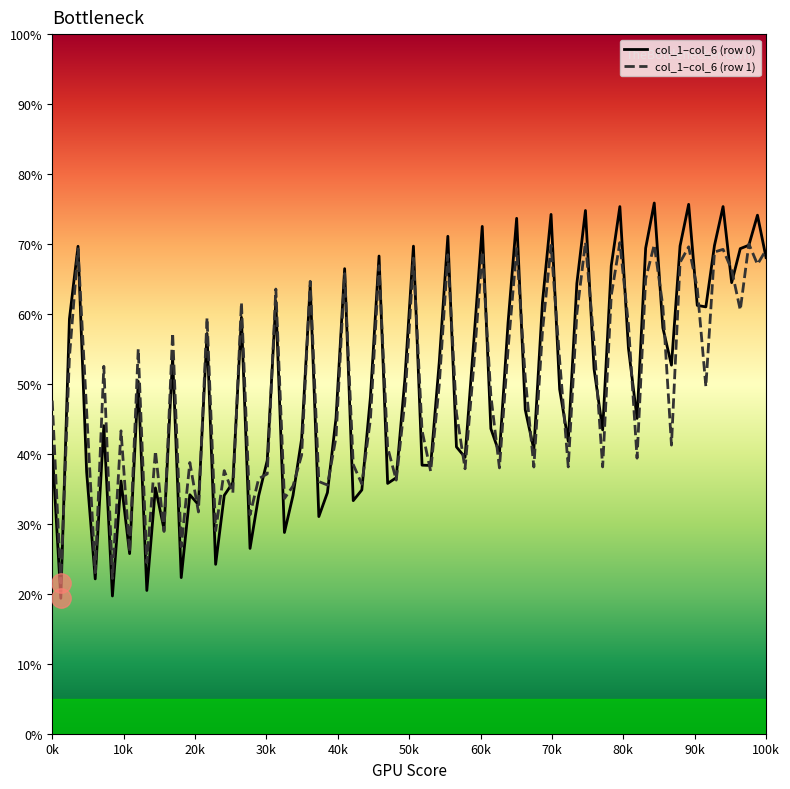

Rank the series by their maximum value, from lowest to highest.

col_1–col_6 (row 1), col_1–col_6 (row 0)